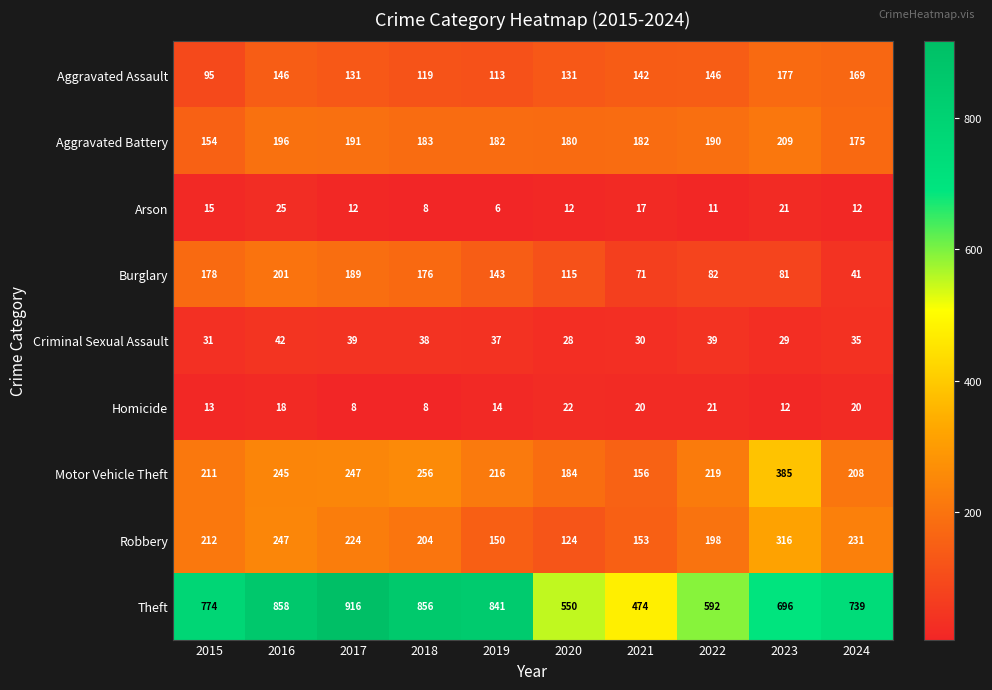

True or false: Arson has a value of 13 at 2023.

False